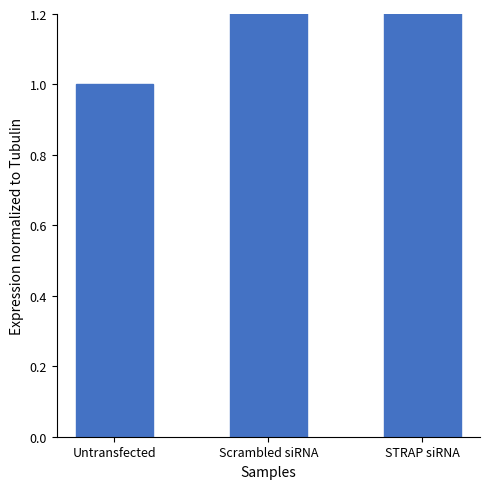

The chart shows a value of 1.8 at STRAP siRNA. True or false?

True